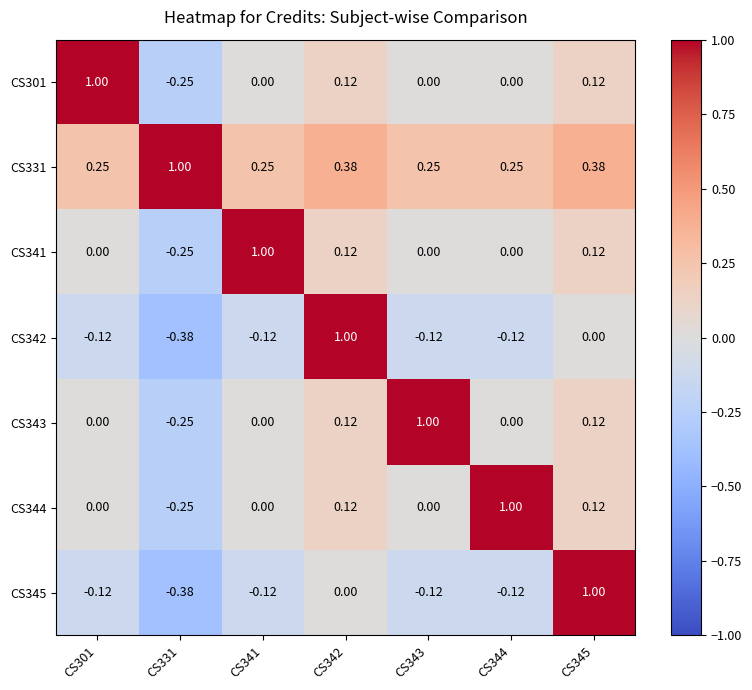

How many categories are shown in the chart?

7